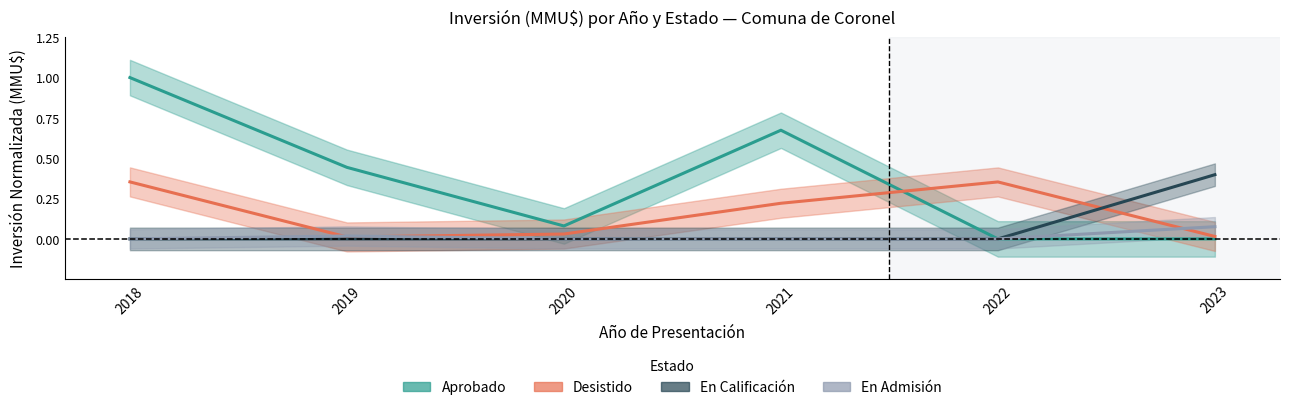

Rank the categories by En Calificación value from lowest to highest.

2018, 2019, 2020, 2021, 2022, 2023